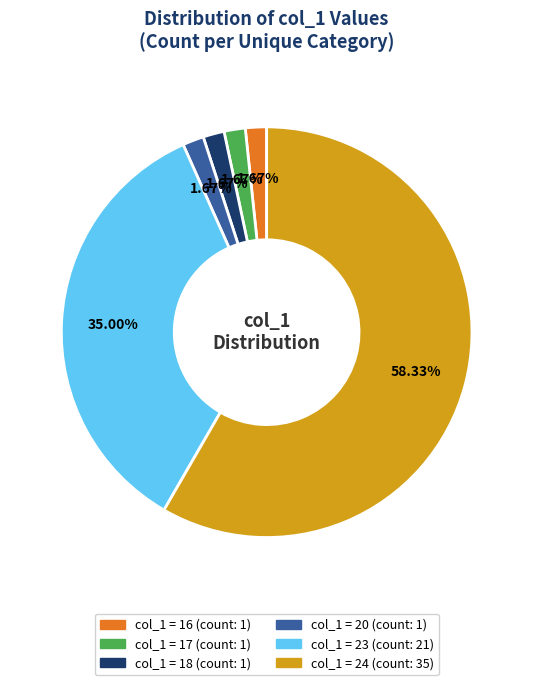

Is there any slice that represents more than half of the pie?

Yes